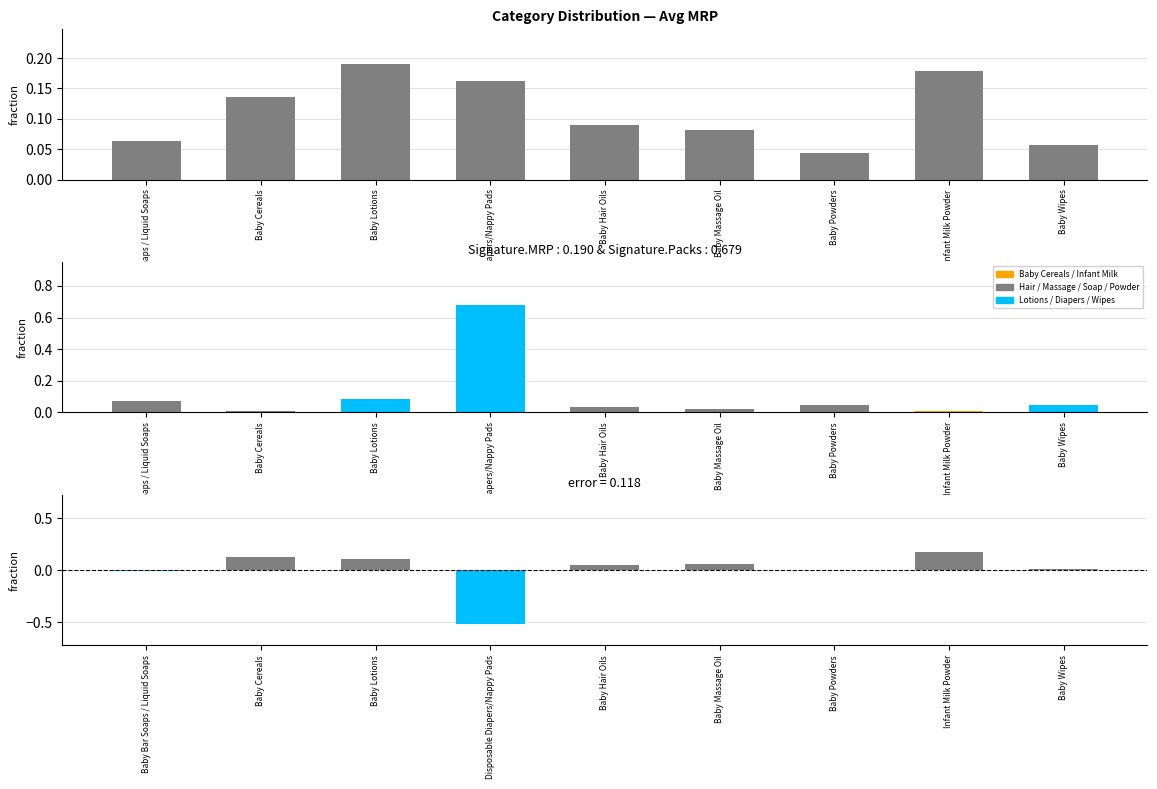

How many values in MRP frac − Packs frac are above zero?

6